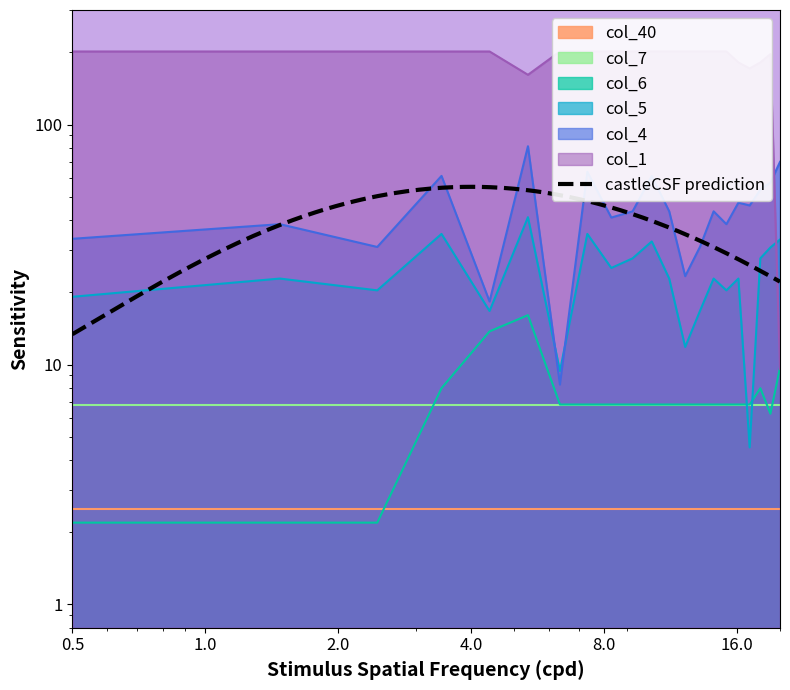

True or false: col_5 has a value of 7.0 at 19.

False